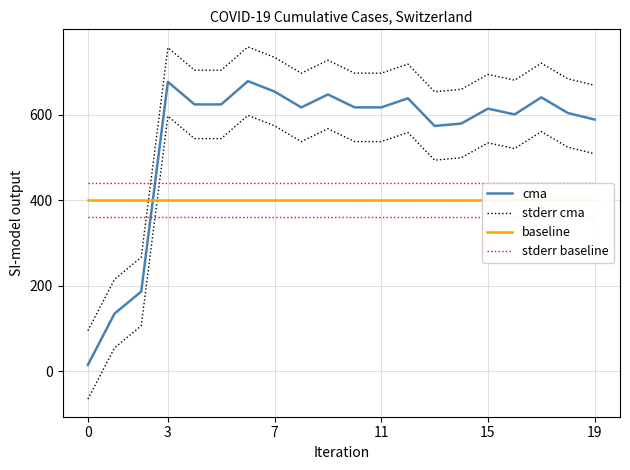

True or false: stderr cma and cma intersect in this chart.

False